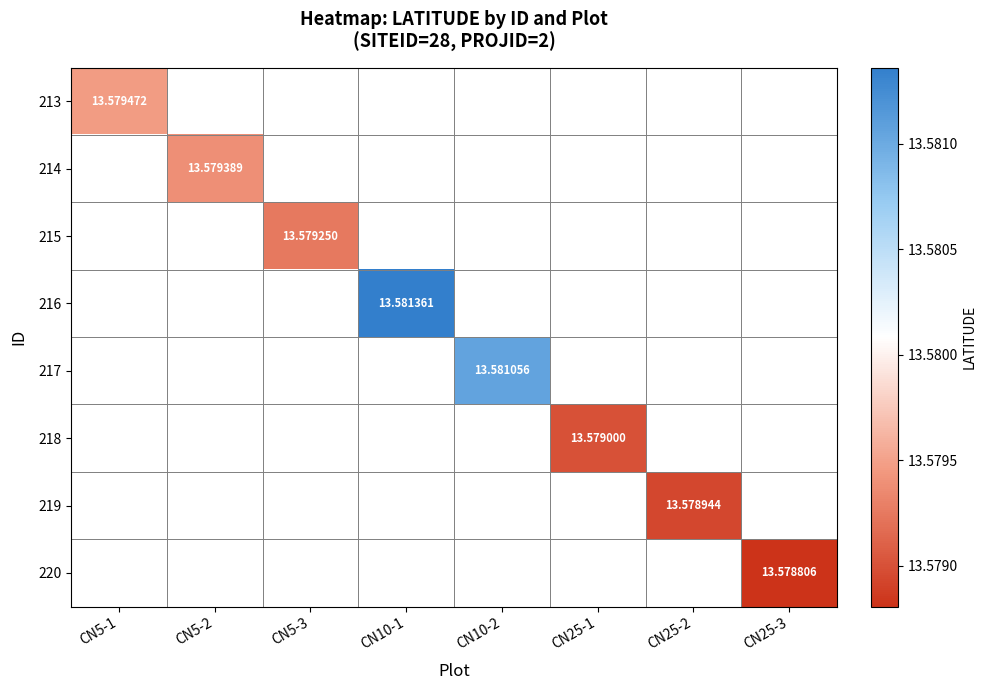

How many series are shown in this chart?

8